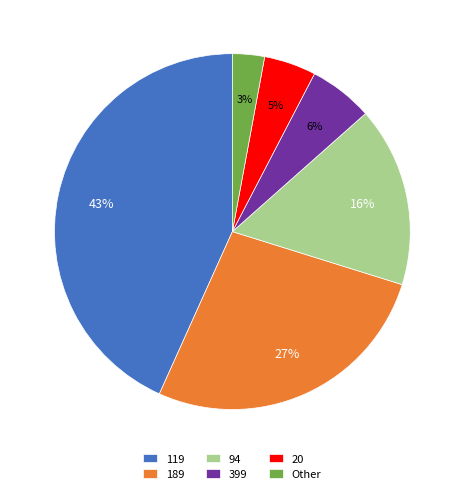

To the nearest percent, what is the combined percentage of 189 and 94?

43%